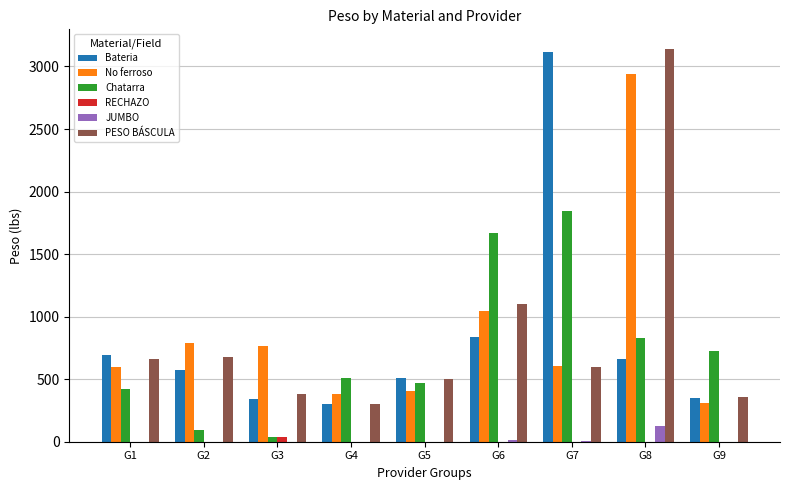

What is the total value across all series at G1?

2372.5